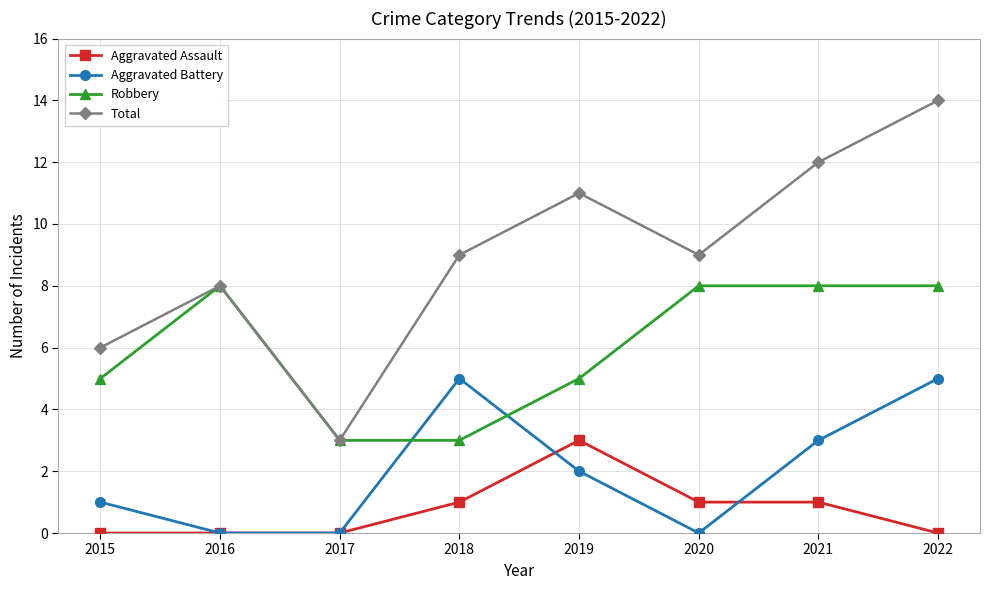

True or false: Robbery has more than 0 points higher than both neighbors.

True